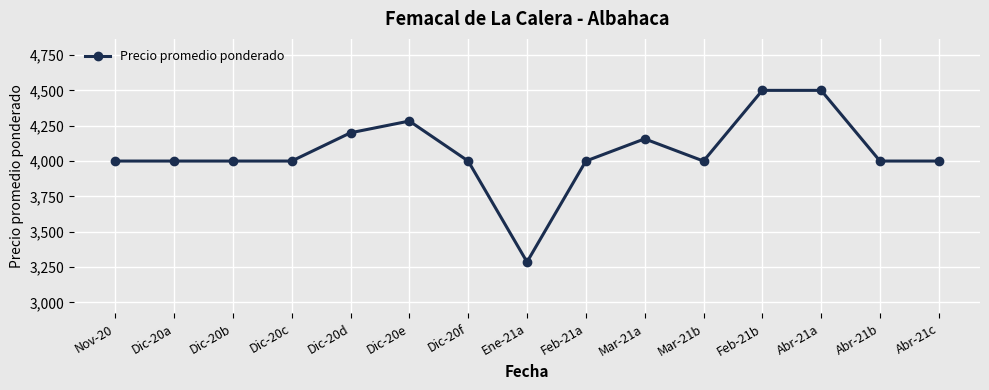

True or false: there are more than 1 points higher than both neighbors.

True